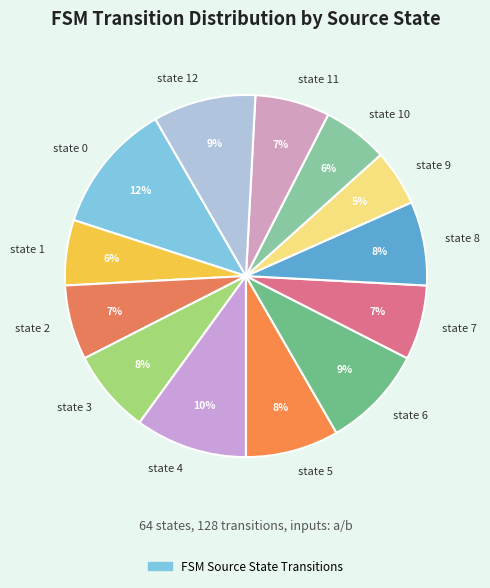

What is the largest slice in the pie chart?

state 0